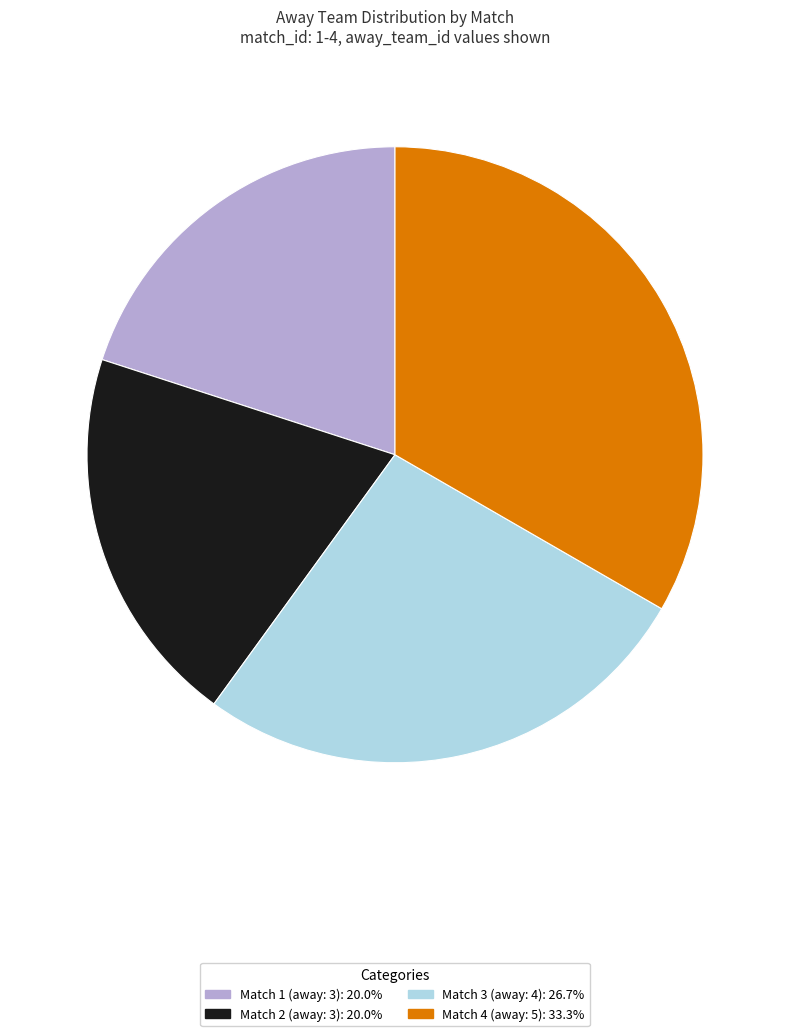

Is Match 1 (away: 3) the majority of the pie?

No